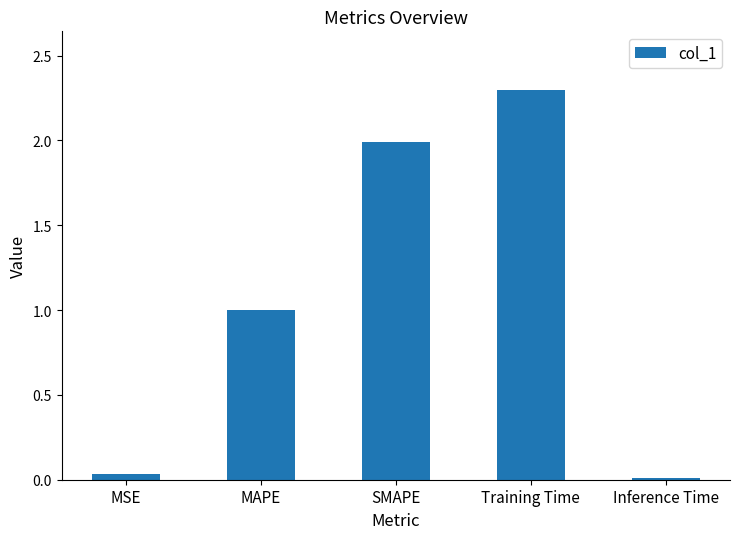

Is it true that the value at Inference Time is 0.0?

True